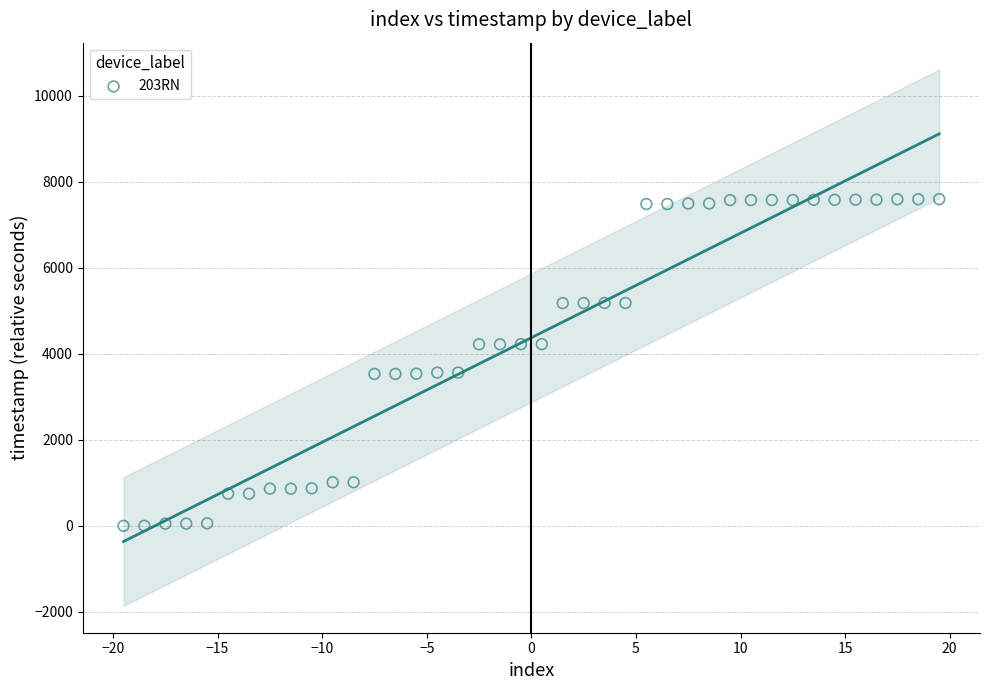

What is the range of Y values (max minus min)?

7595.9